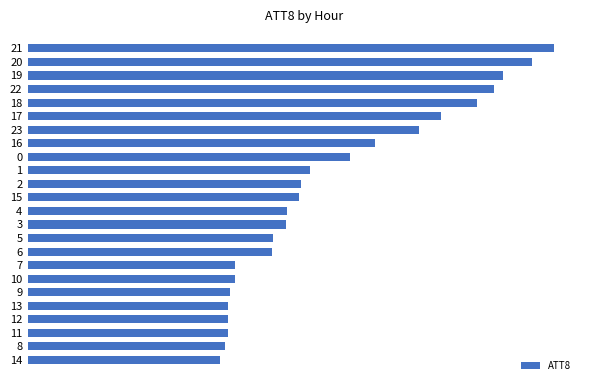

What is the sum of all values?

815500